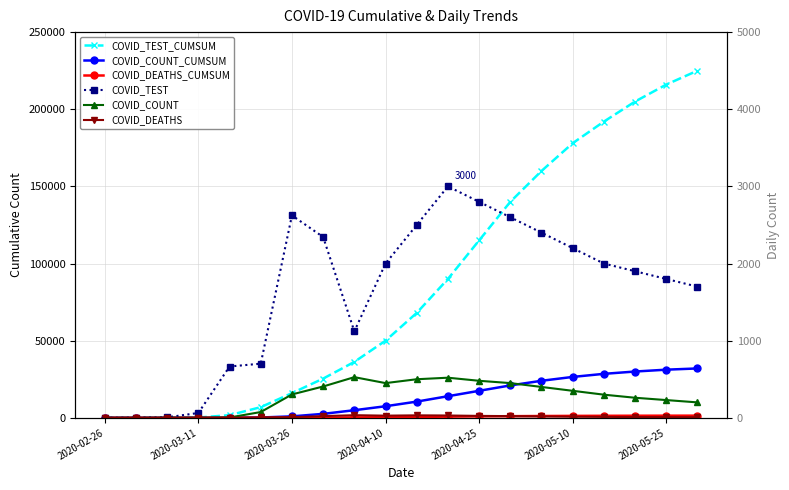

What is the average value of the COVID_DEATHS_CUMSUM series?

601